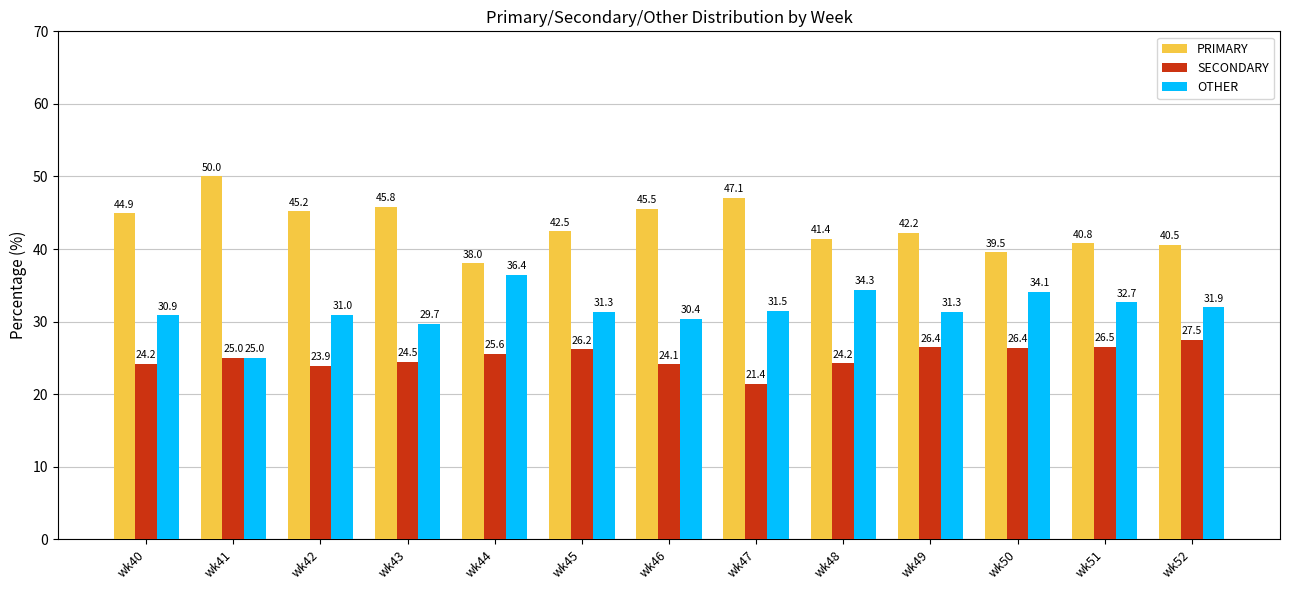

Read the PRIMARY value at wk50.

39.5